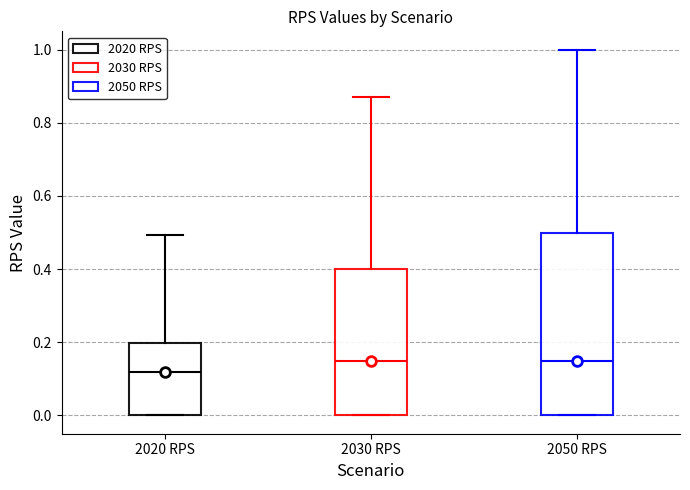

Which box is the tallest, from its lower edge to its upper edge?

2050 RPS